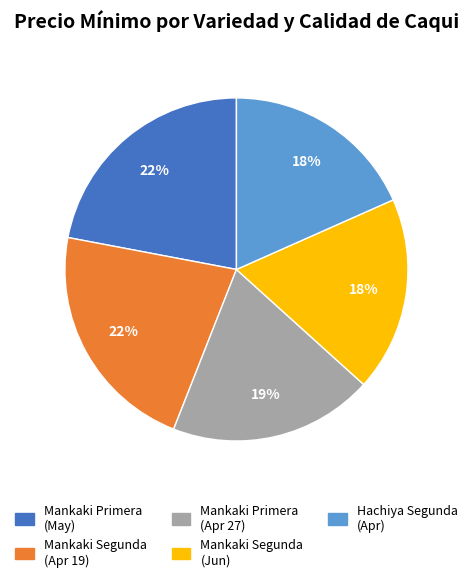

Is there any slice that represents more than half of the pie?

No